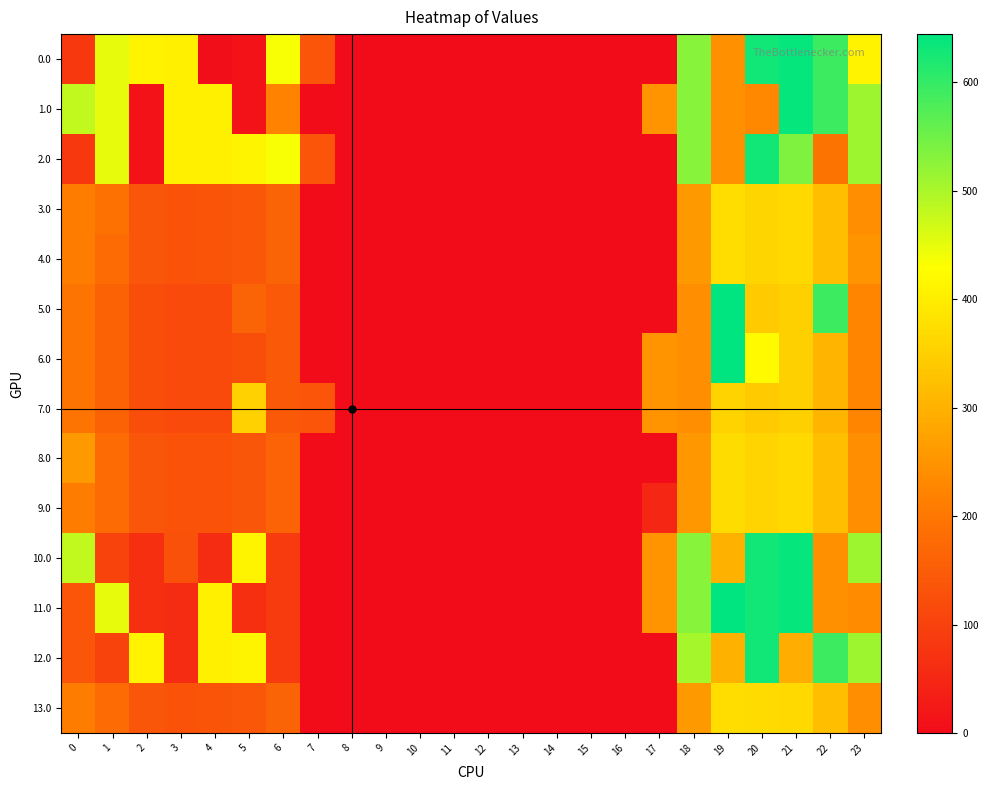

What is the maximum value shown in the chart?

644.5